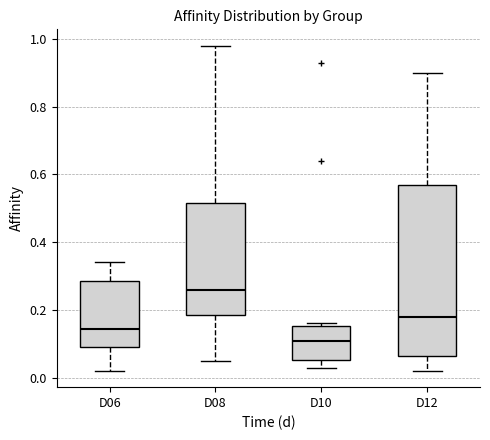

Which box is the tallest, from its lower edge to its upper edge?

D12